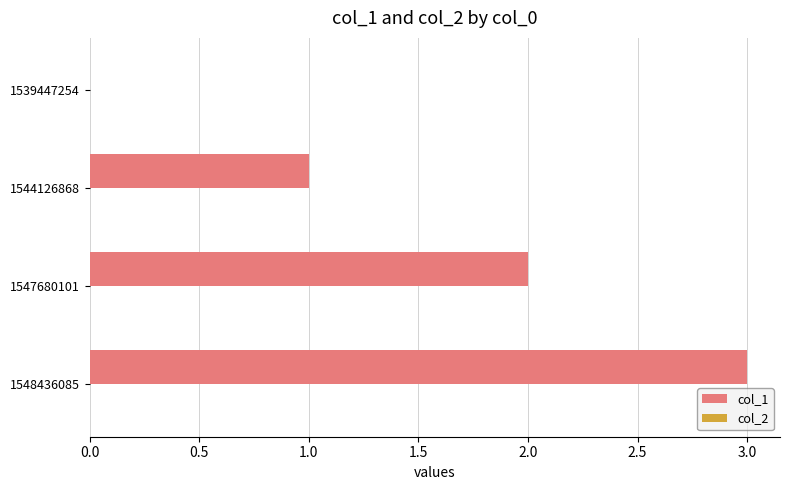

What is the ratio of the value at 1547680101 to the value at 1544126868?

2.0